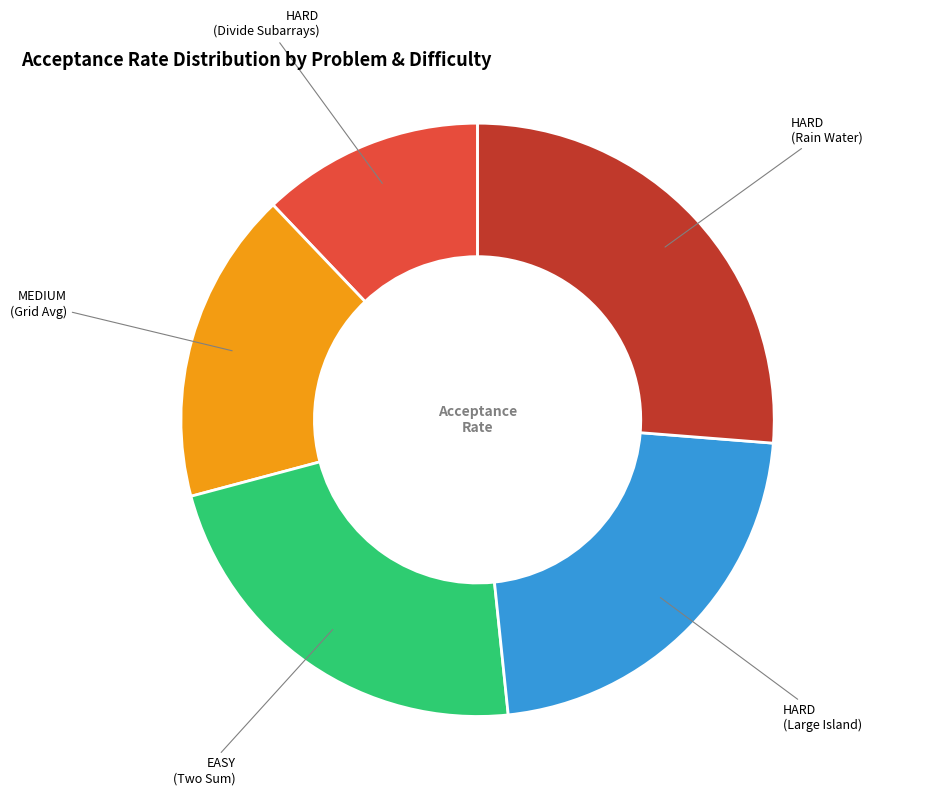

Is there any slice that represents more than half of the pie?

No